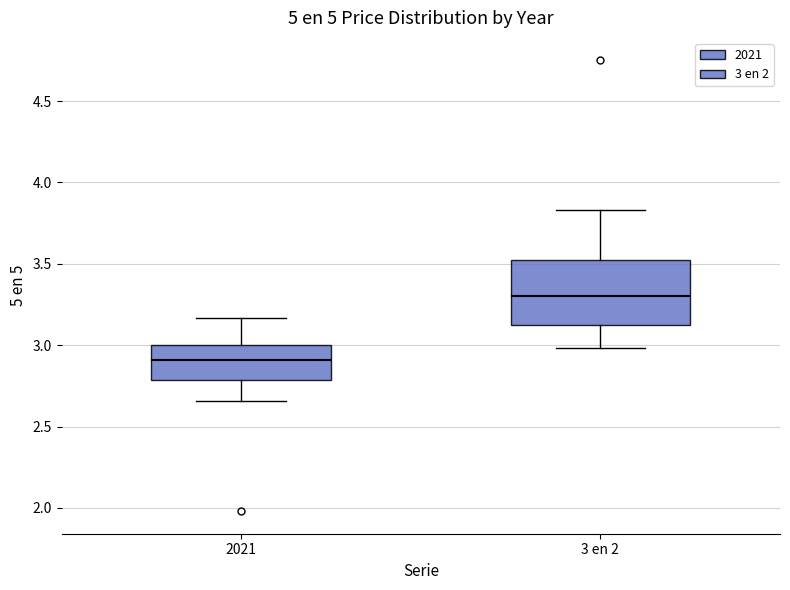

Which box has the highest median line?

3 en 2